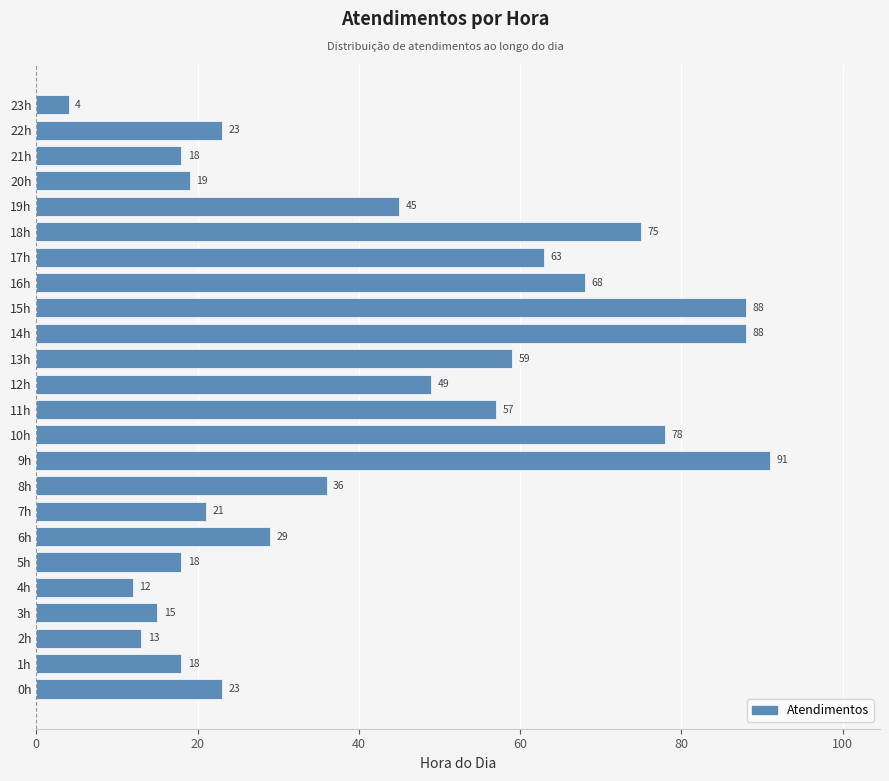

What is the greatest value displayed?

91